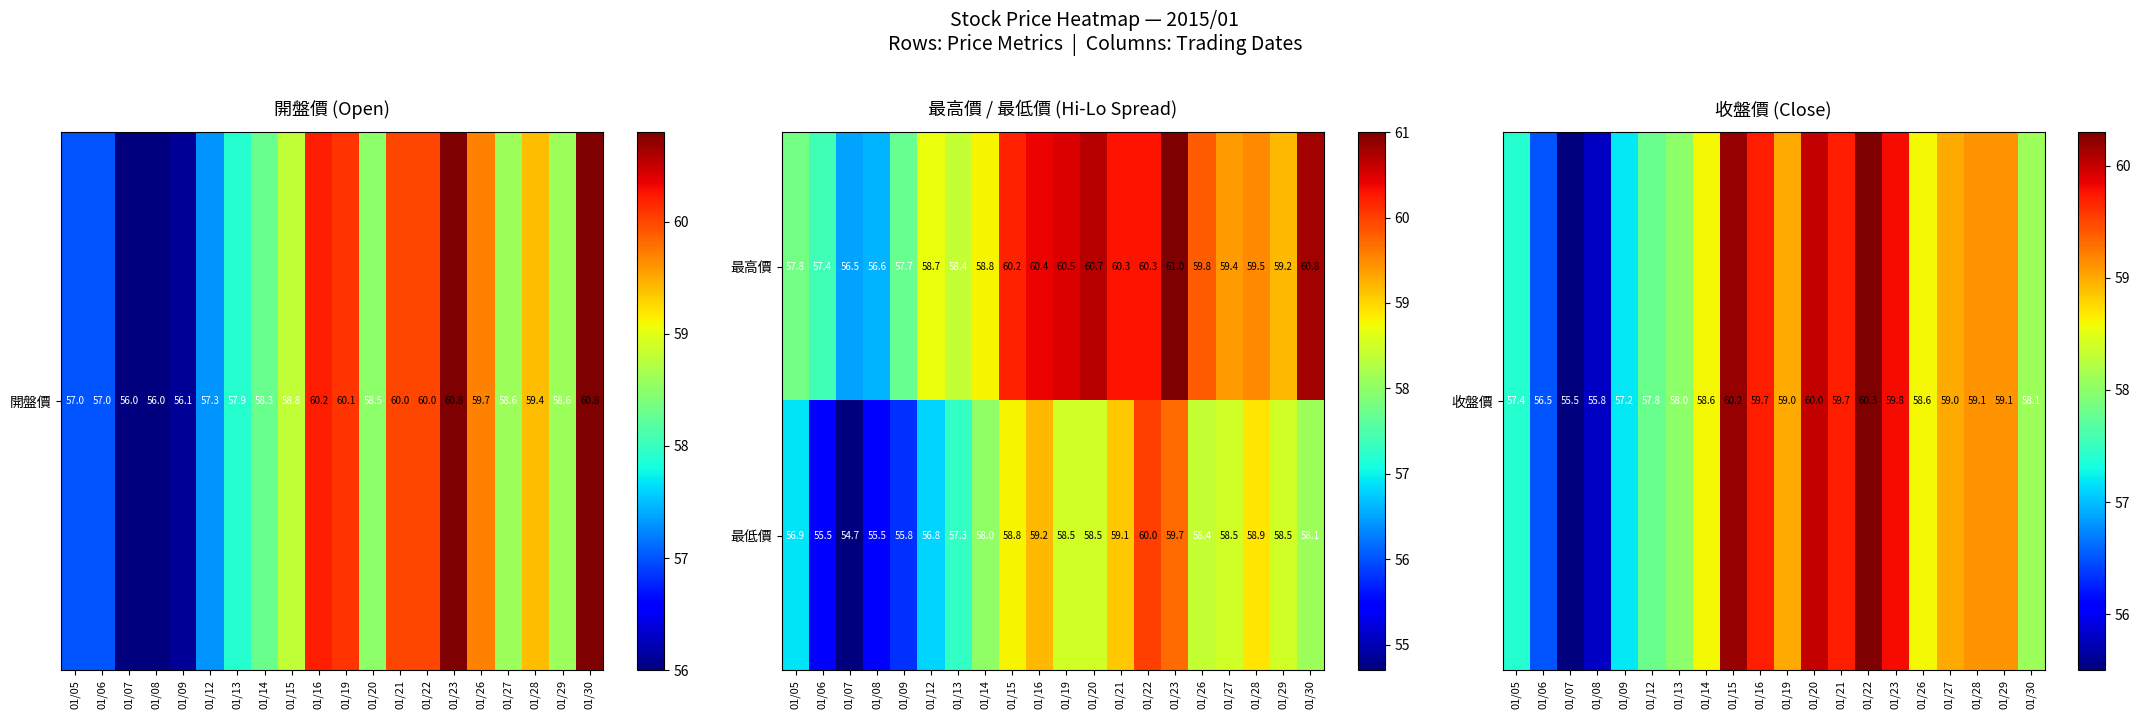

What is the difference between the maximum and minimum values in the 最低價 series?

5.3